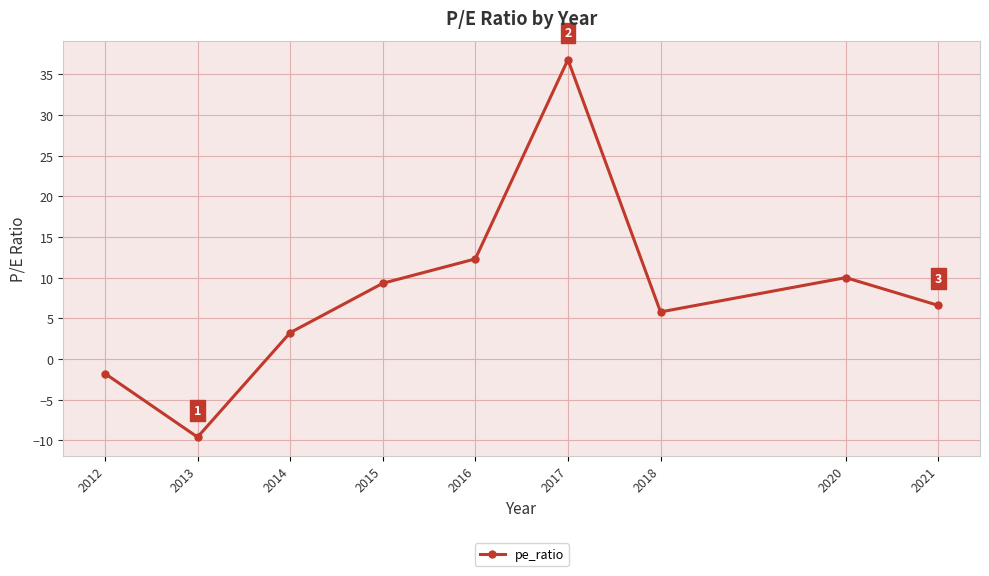

Is this an area chart (filled region under the line)?

No